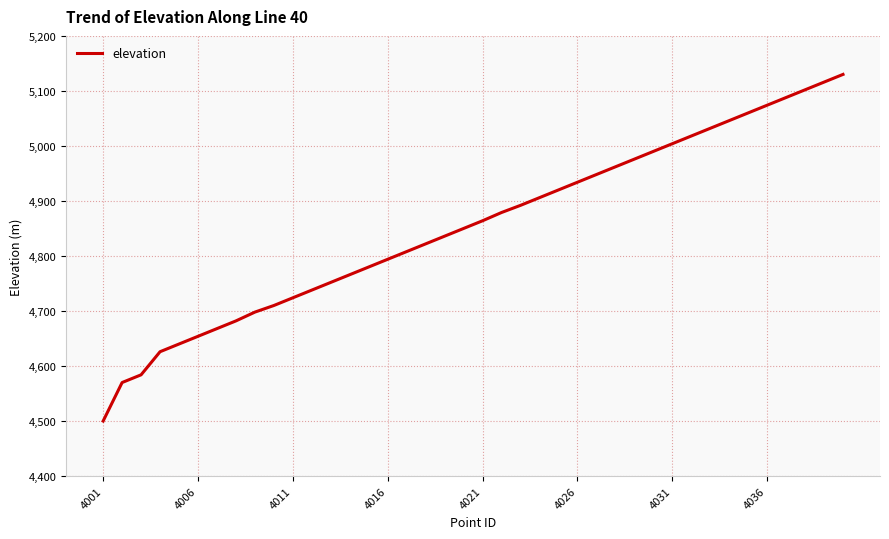

What is the smallest value displayed?

4500